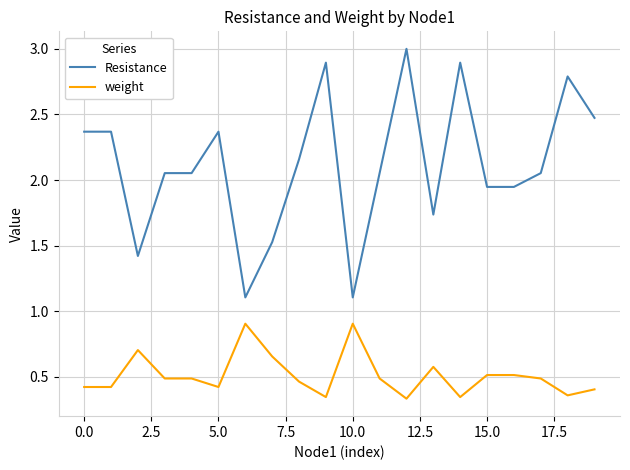

Which series has the largest total across all categories?

Resistance